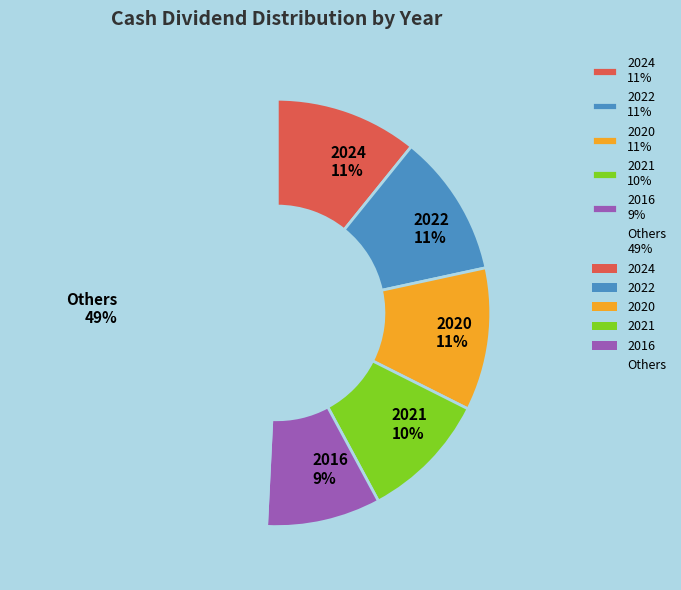

The 2021 10% slice represents 19% of the pie. True or false?

False